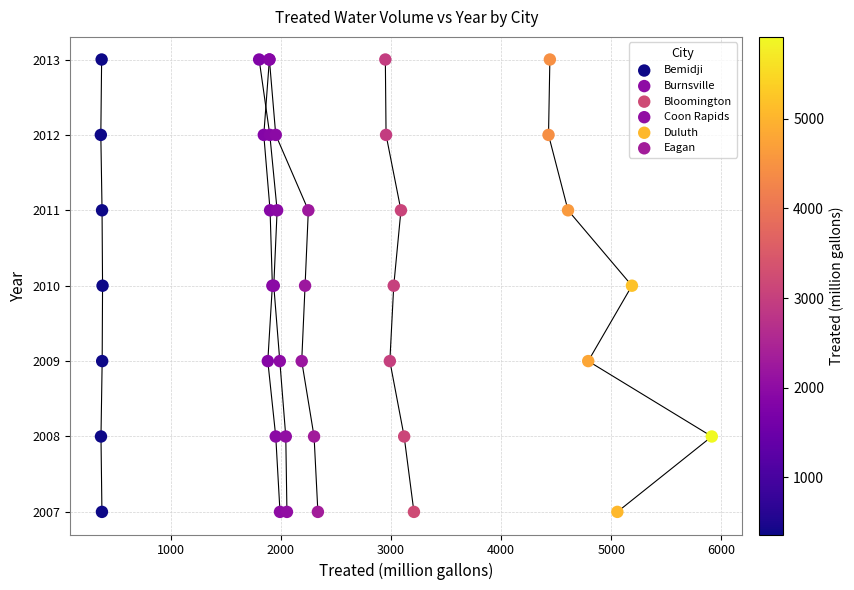

What are all the series names shown in the legend?

Bemidji, Burnsville, Bloomington, Coon Rapids, Duluth, Eagan